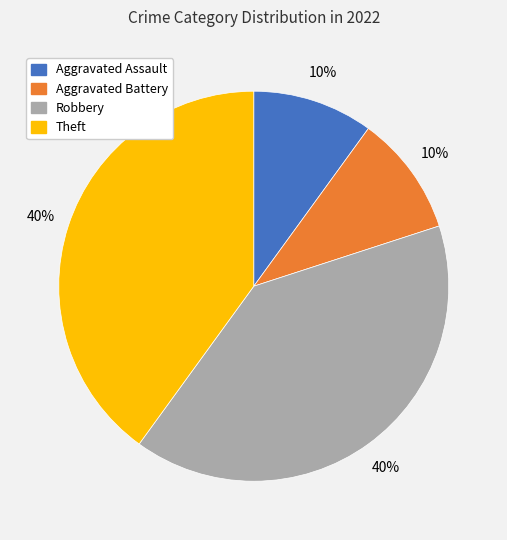

To the nearest percent, what portion does Robbery represent?

40%